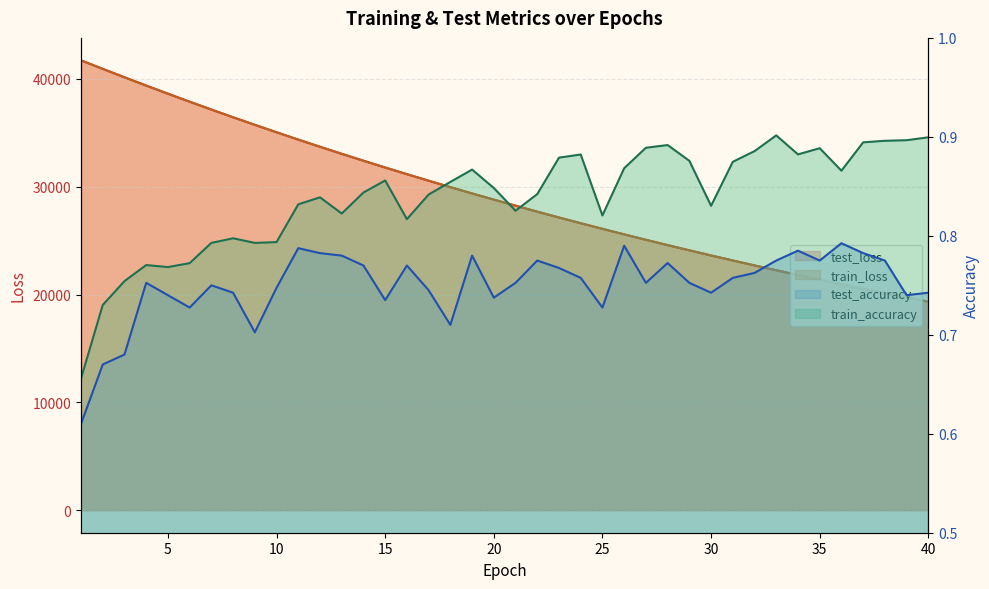

At how many categories does at least one series exceed 26772?

23